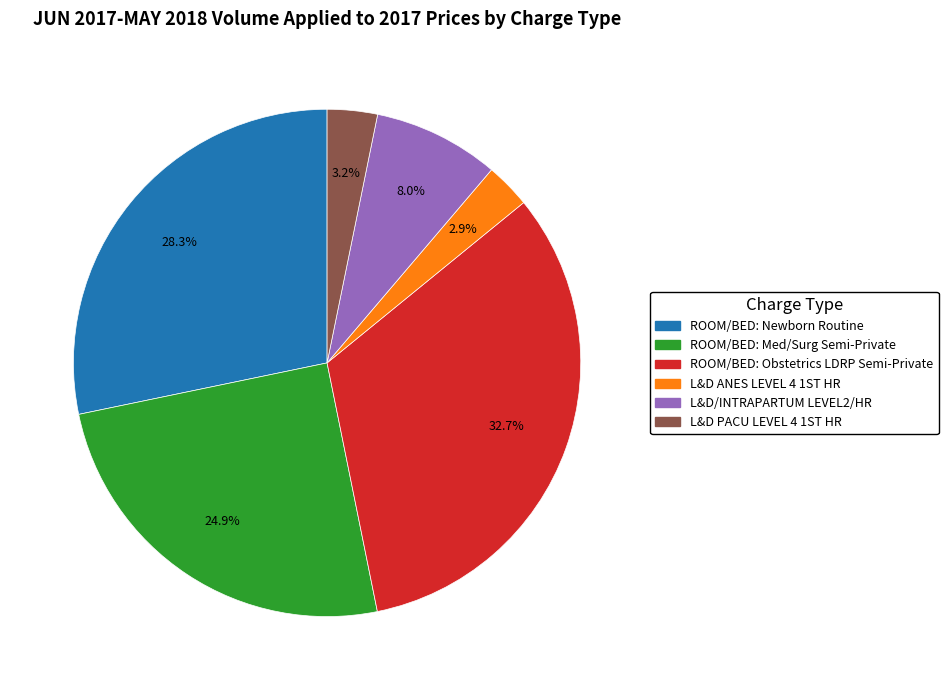

How many slices are in this pie chart?

6